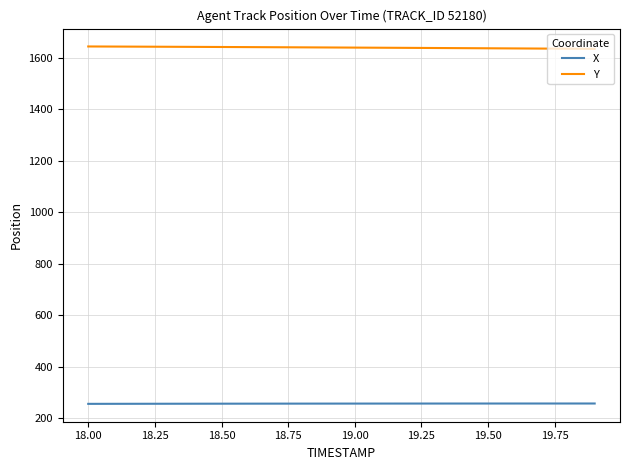

At how many categories does at least one series exceed 1118?

20